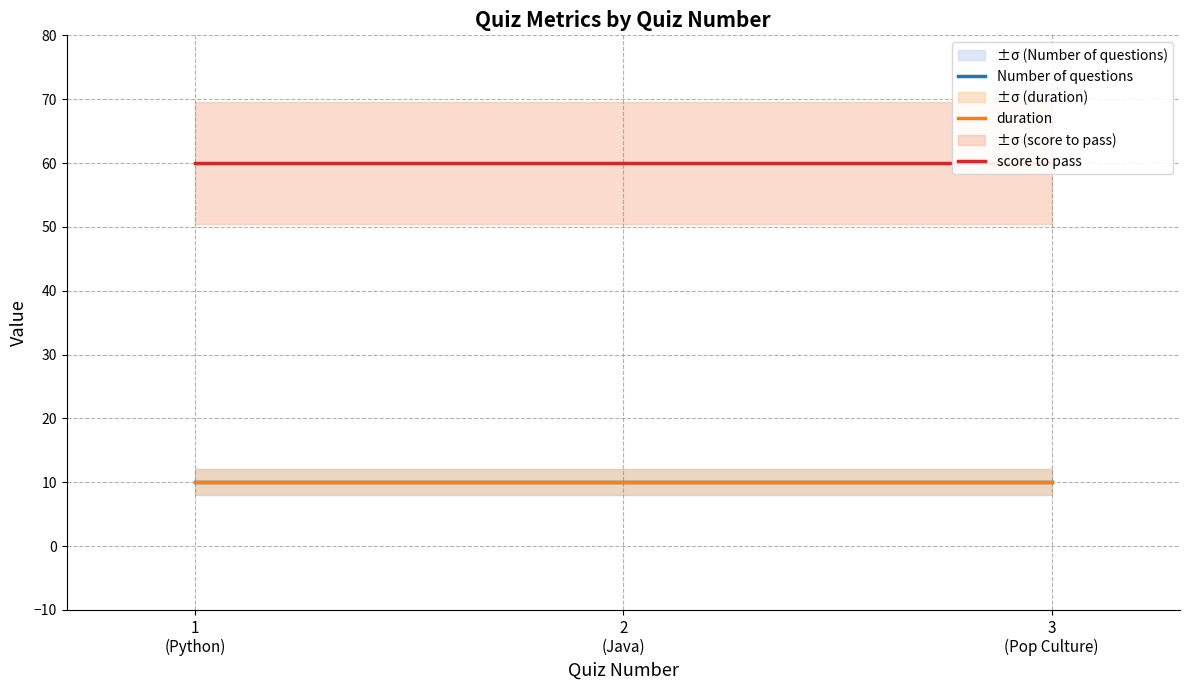

What is the sum of all duration values?

30